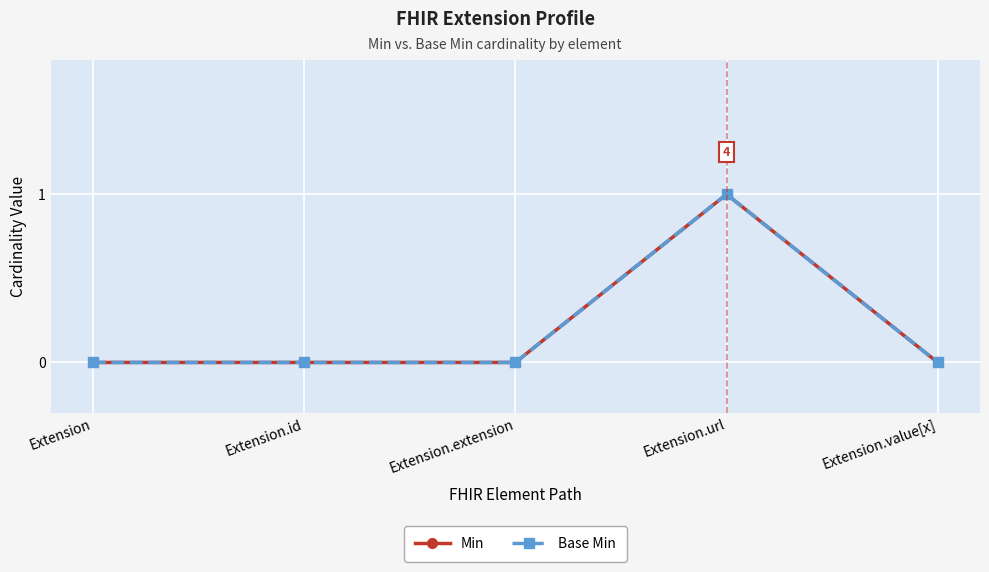

Is this an area chart (filled region under the line)?

No